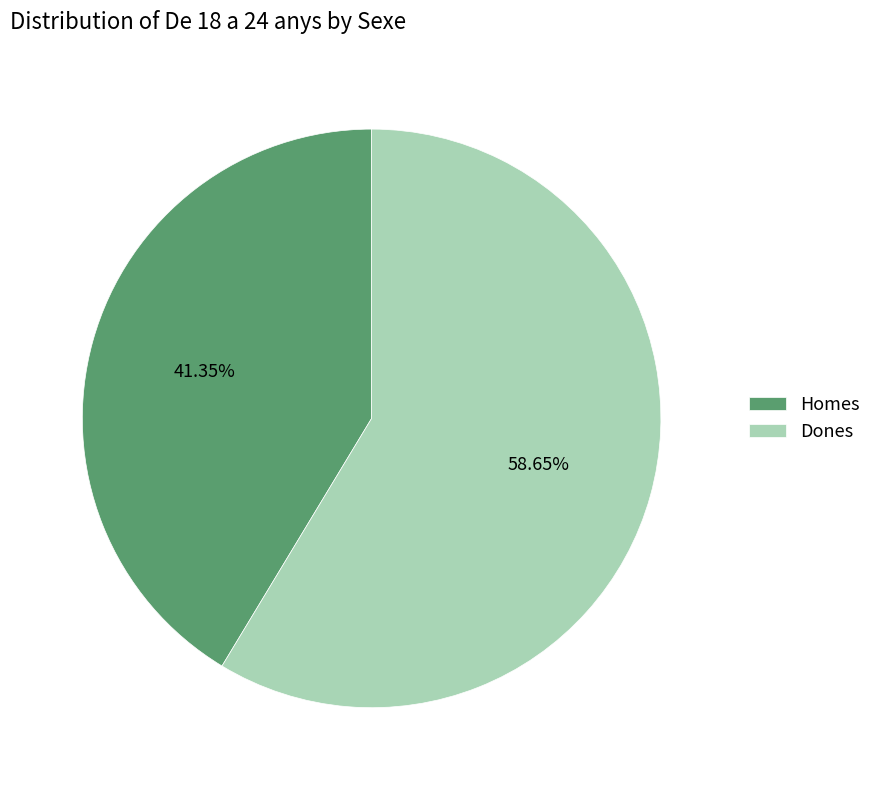

How many segments does this pie chart have?

2